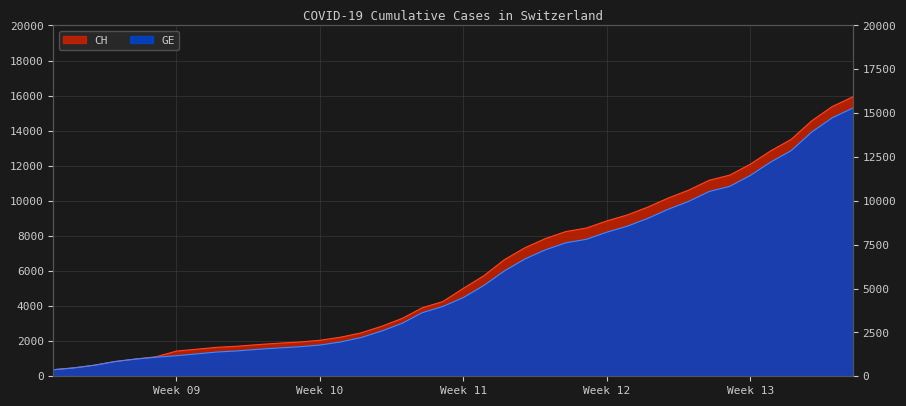

What is the value of the CH point at the 26th from the left?

8249